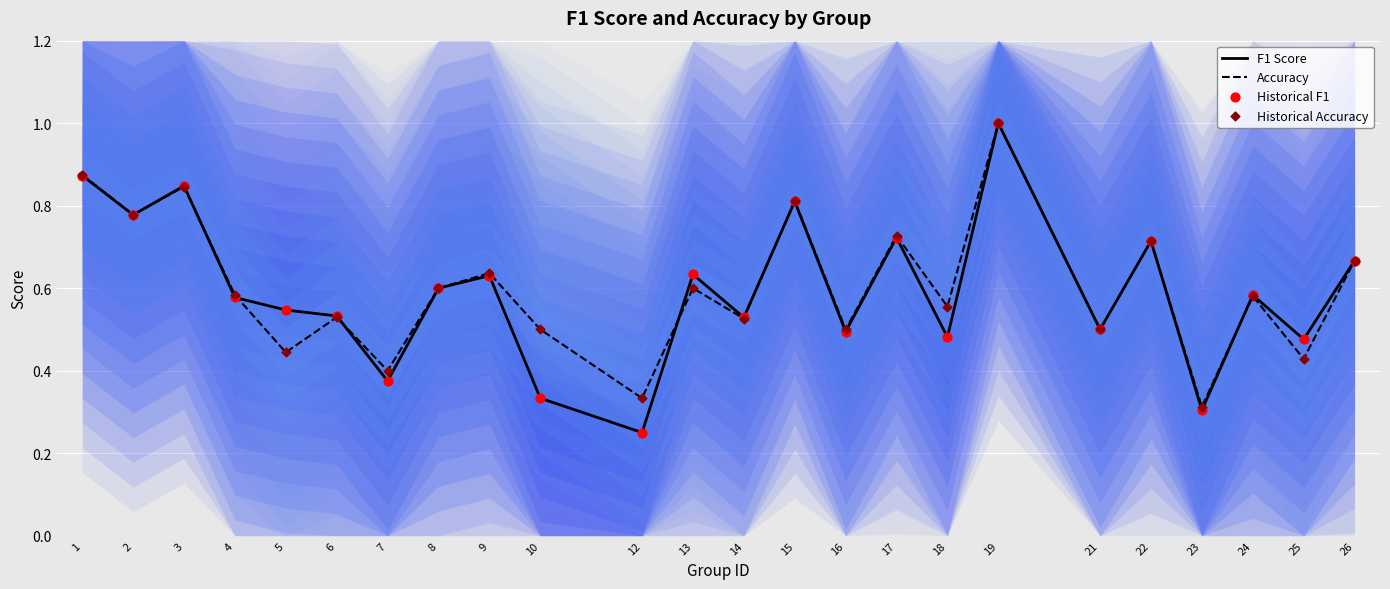

Which series contains the lowest Y value?

F1 Score